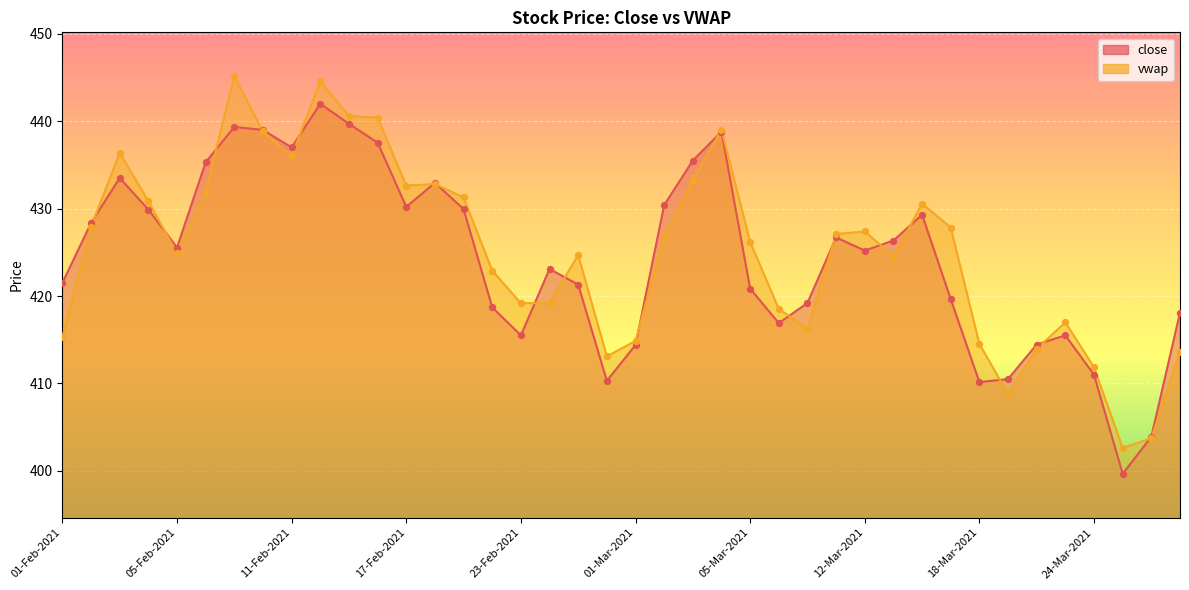

Which series has the largest total across all categories?

vwap